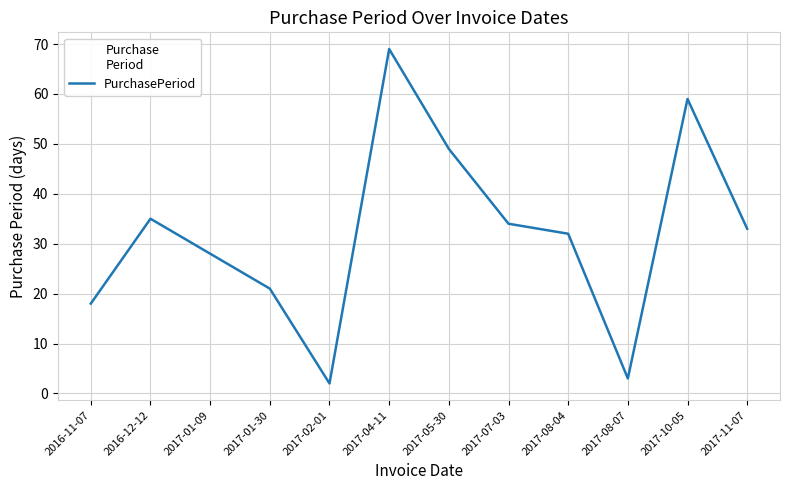

How many distinct data groups are displayed?

1